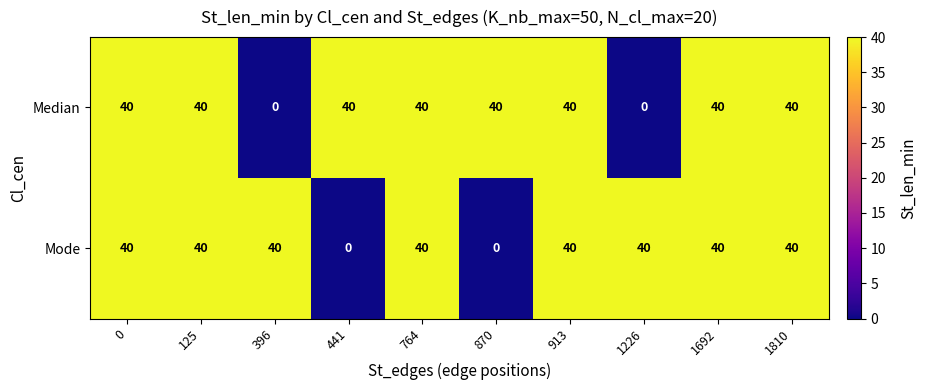

Reading left to right, extract all data points from this chart.

Median: 0=40	125=40	396=0	441=40	764=40	870=40	913=40	1226=0	1692=40	1810=40
Mode: 0=40	125=40	396=40	441=0	764=40	870=0	913=40	1226=40	1692=40	1810=40